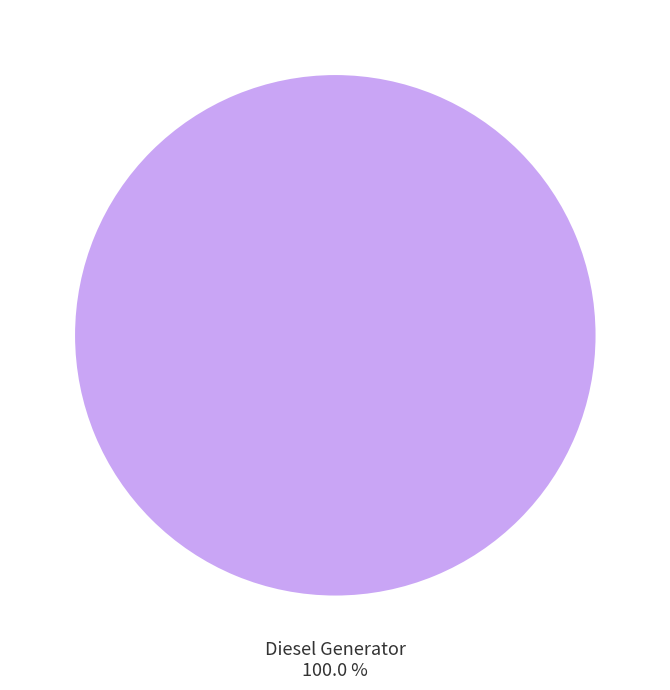

How many slices are in this pie chart?

1